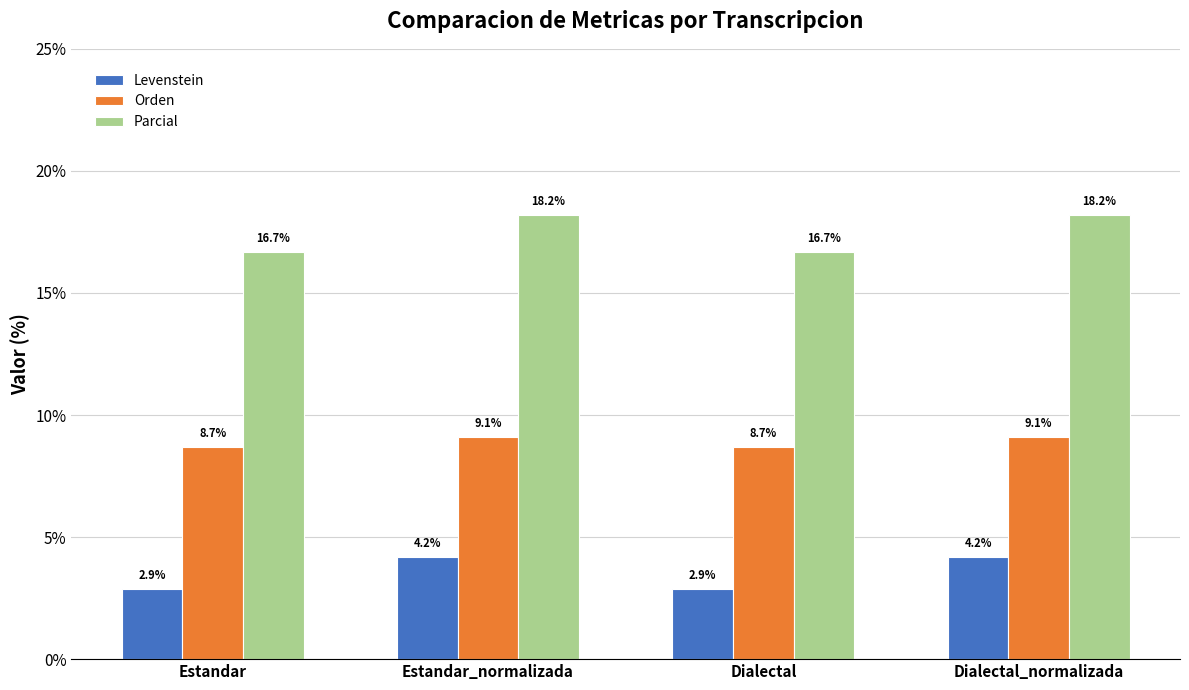

What position from the left is Estandar?

1